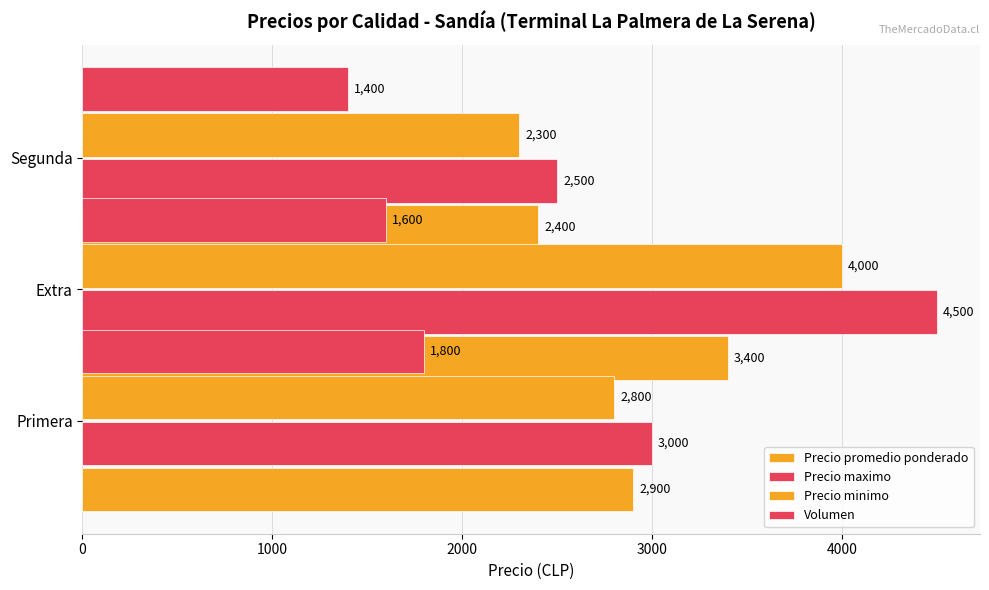

Count the Precio minimo values in the range 2300 to 4000.

3